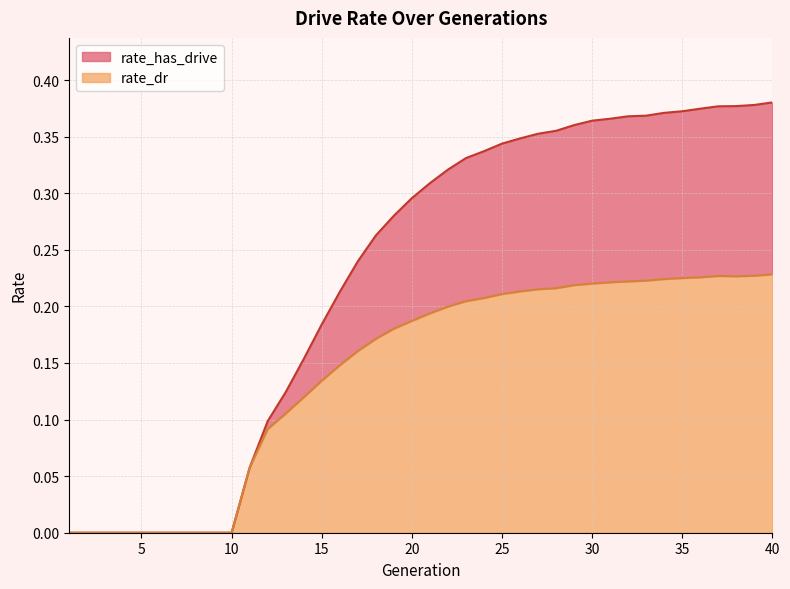

List the series in order of their overall mean, highest first.

rate_has_drive, rate_dr